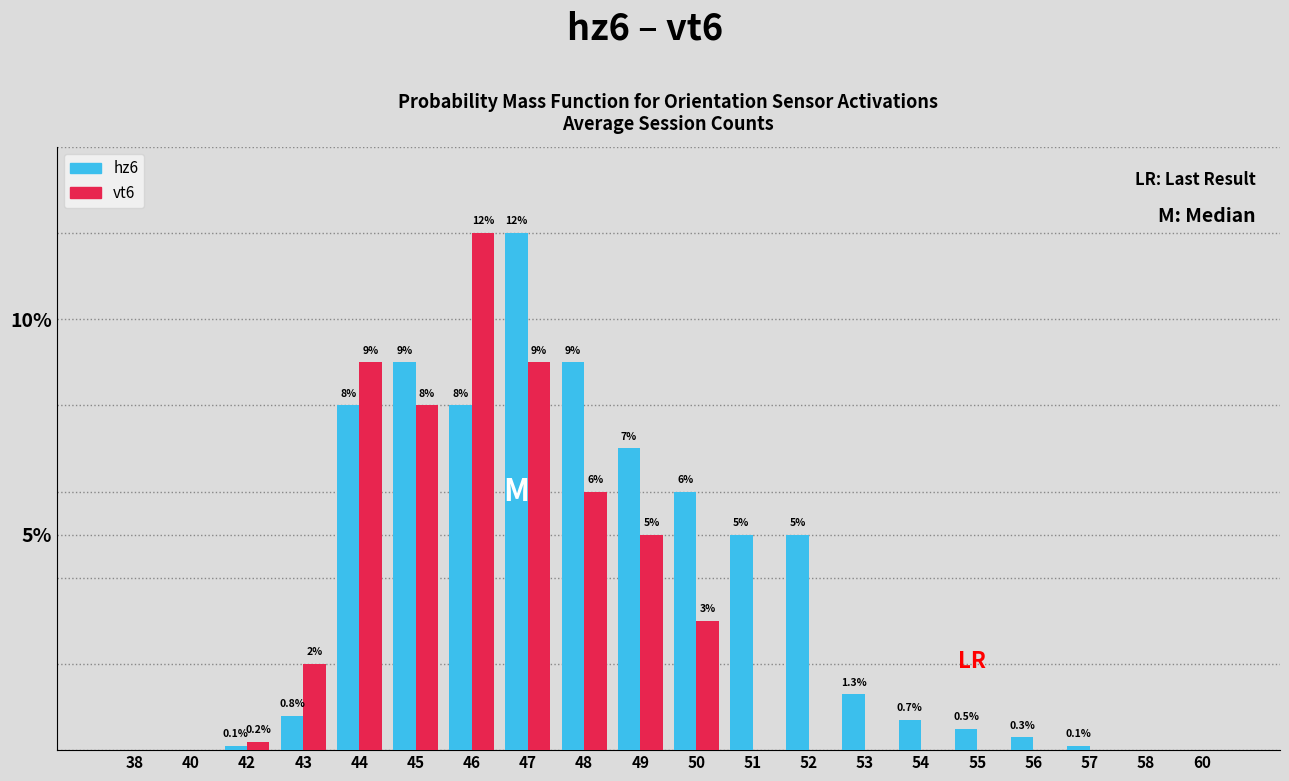

What is the sum of the vt6 values at 53 and 46?

12.0